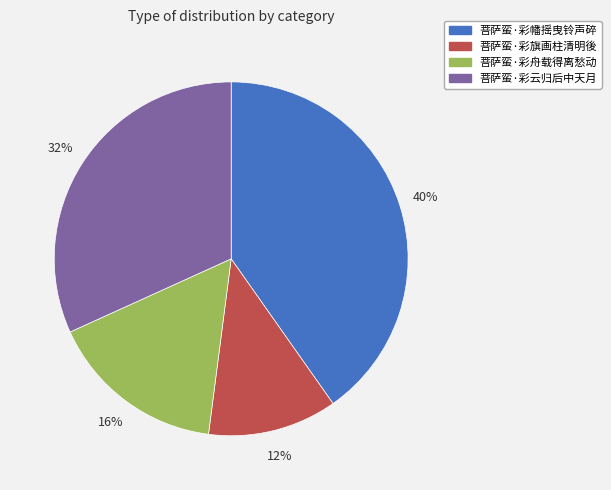

True or false: 菩萨蛮·彩幡摇曳铃声碎 accounts for 40% of the total.

True